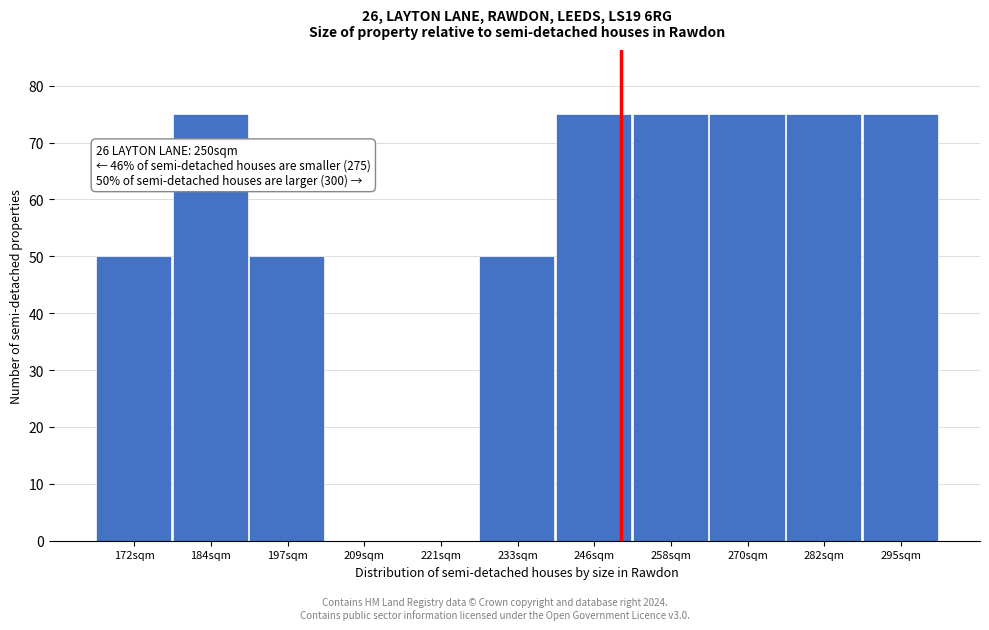

Reading left to right, list all the values displayed in this chart.

172sqm=50	184sqm=75	197sqm=50	209sqm=0	221sqm=0	233sqm=50	246sqm=75	258sqm=75	270sqm=75	282sqm=75	295sqm=75